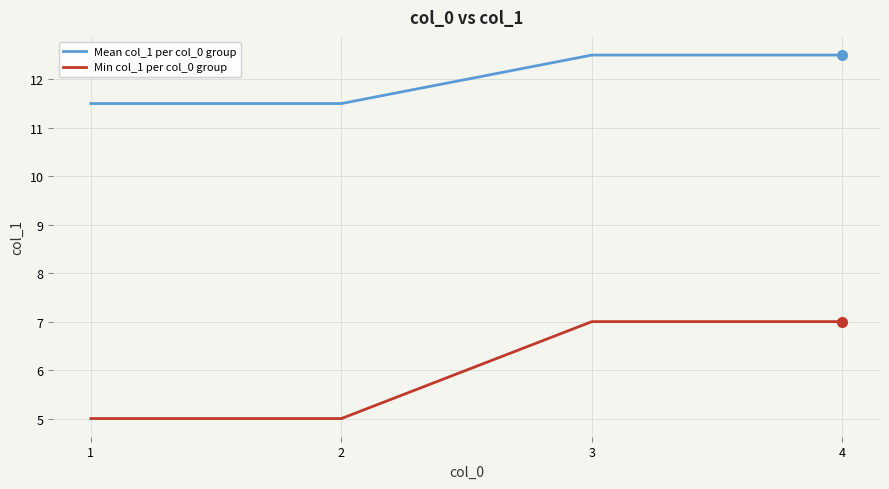

True or false: Min col_1 per col_0 group has a value of 7.0 at 4.

True